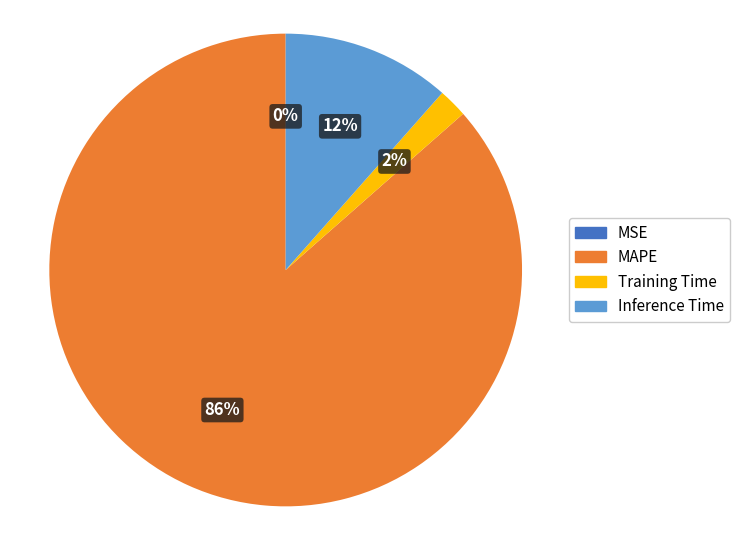

Does Inference Time represent more than half of the total?

No